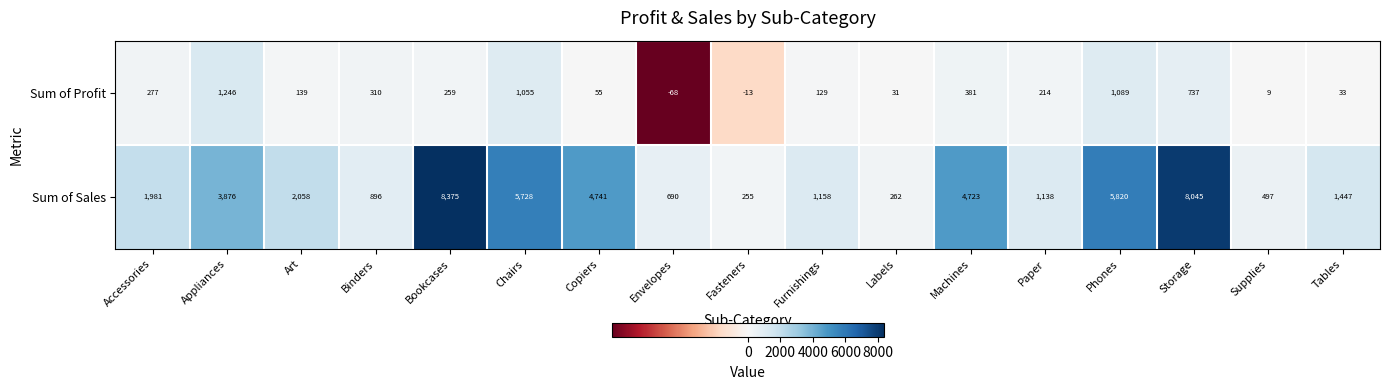

What is the difference between the maximum and minimum values in the Sum of Profit series?

1314